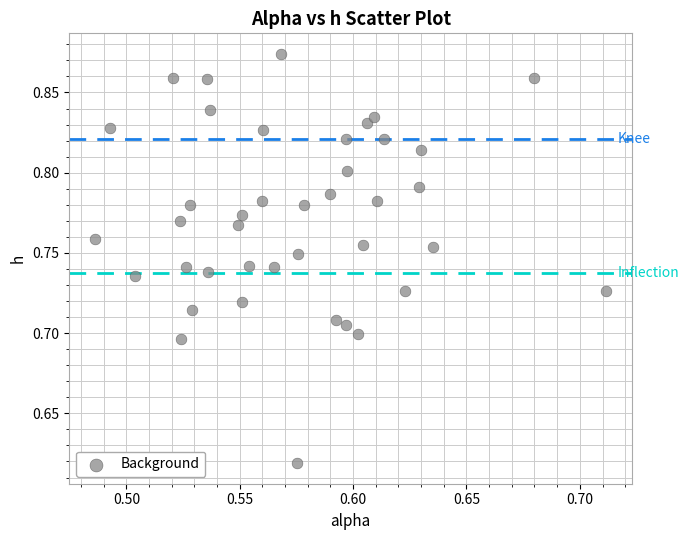

What is the range of Y values (max minus min)?

0.3